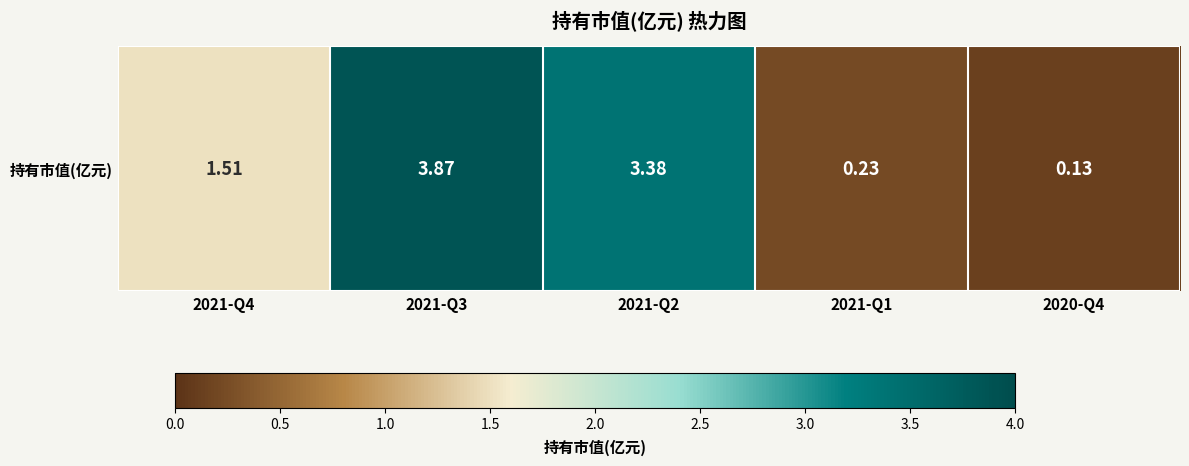

True or false: the data shows 1.5 at 2021-Q4.

True